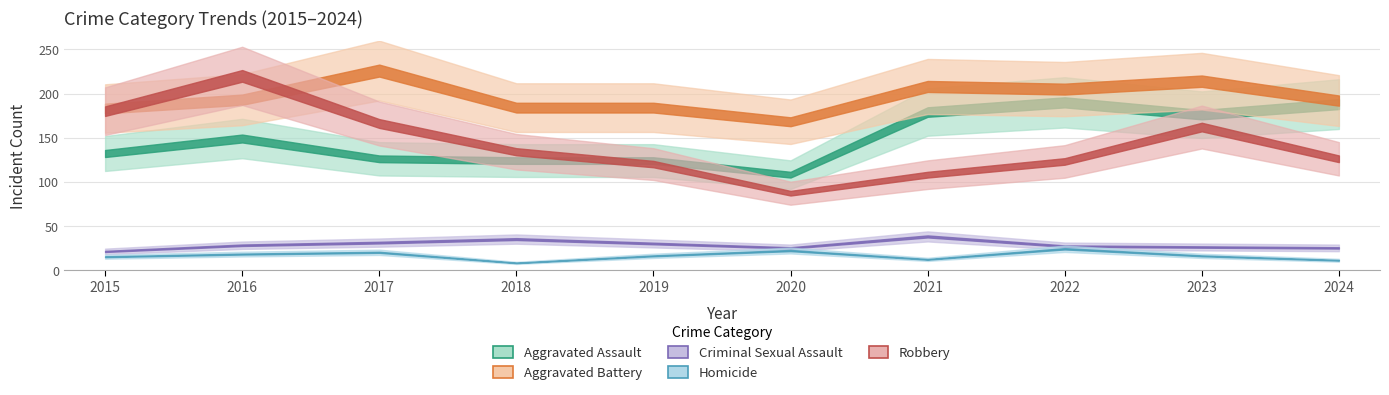

What is the difference between the second highest and minimum values in the Aggravated Battery series?

46